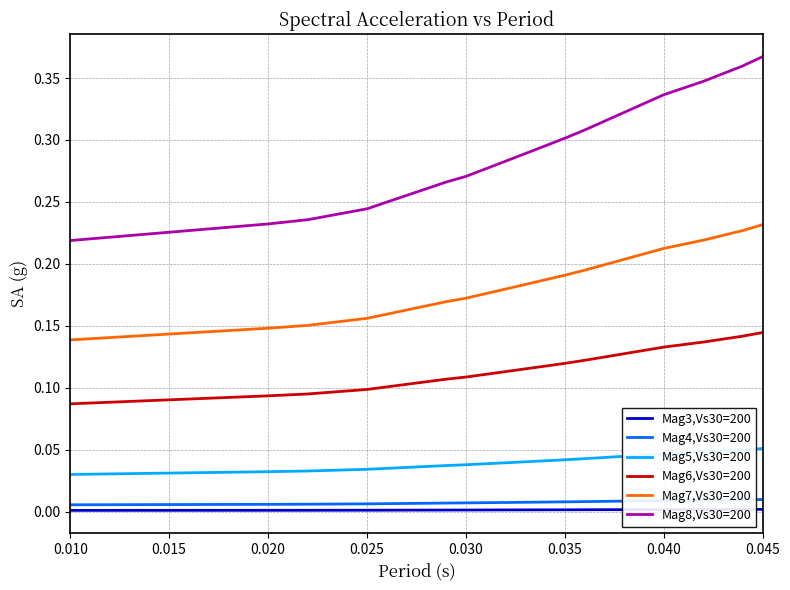

What are all the series names shown in the legend?

Mag3,Vs30=200, Mag4,Vs30=200, Mag5,Vs30=200, Mag6,Vs30=200, Mag7,Vs30=200, Mag8,Vs30=200